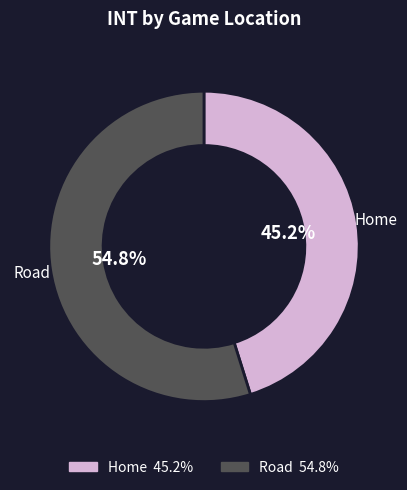

Is it true that Road is 66% of the pie?

False